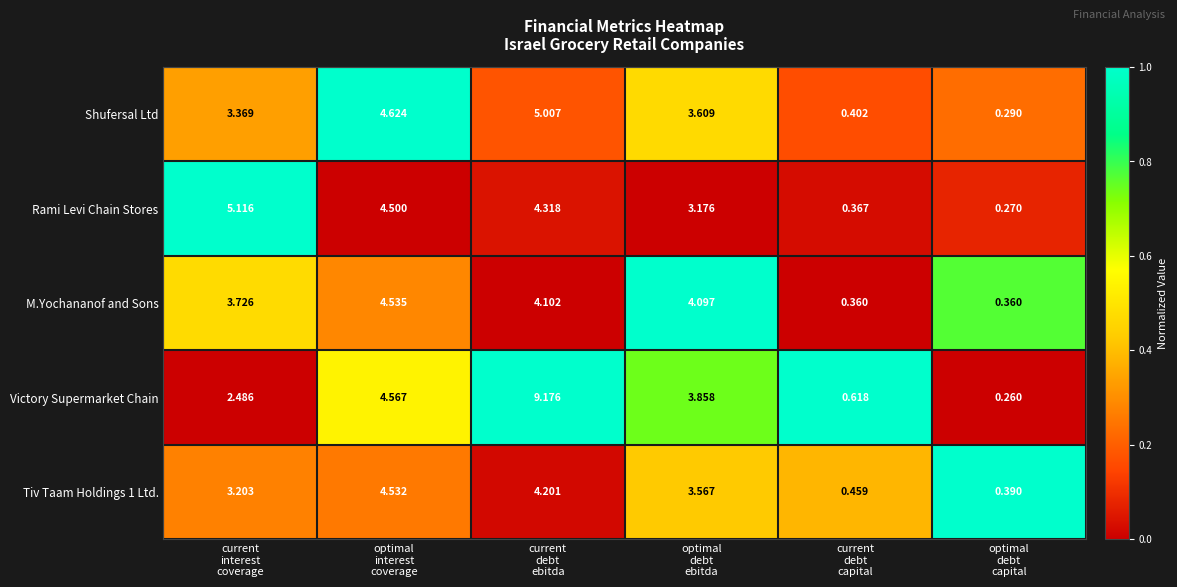

At how many categories does at least one series exceed 0?

6